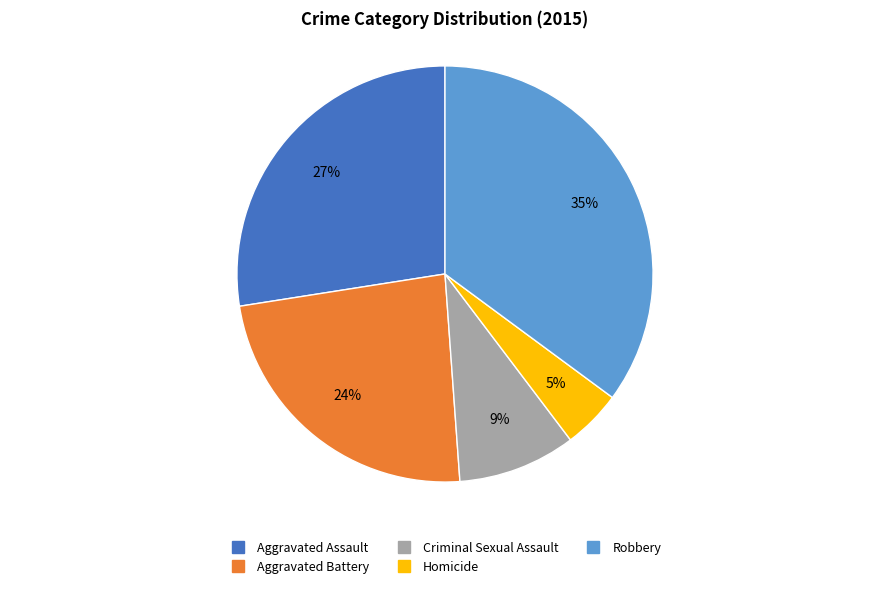

To the nearest percent, what percentage of the pie is Aggravated Assault?

27%